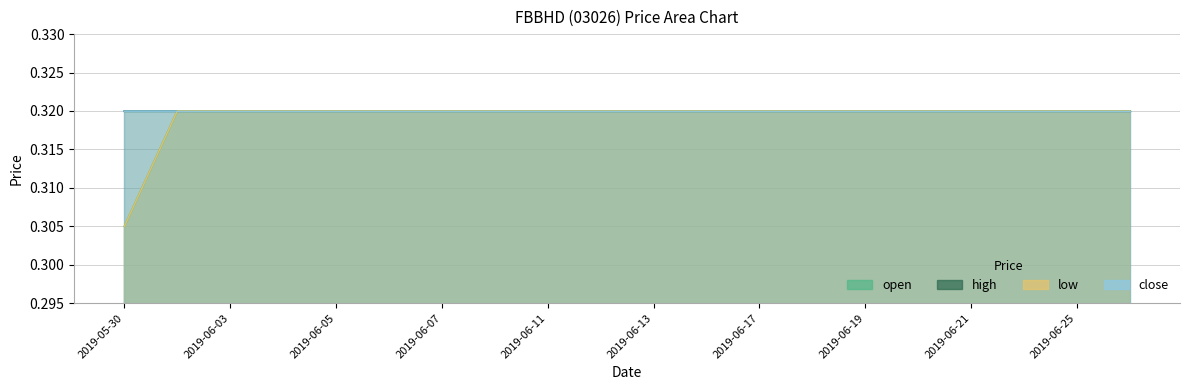

List the labels in order of low value, largest first.

2019-05-31, 2019-06-03, 2019-06-04, 2019-06-05, 2019-06-06, 2019-06-07, 2019-06-10, 2019-06-11, 2019-06-12, 2019-06-13, 2019-06-14, 2019-06-17, 2019-06-18, 2019-06-19, 2019-06-20, 2019-06-21, 2019-06-24, 2019-06-25, 2019-06-26, 2019-05-30